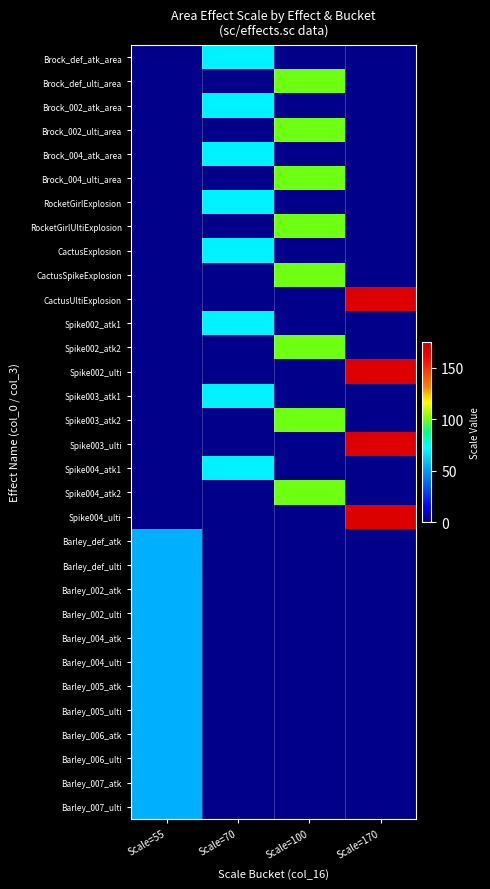

Which has a higher value, Scale=170 or Scale=55?

Scale=170